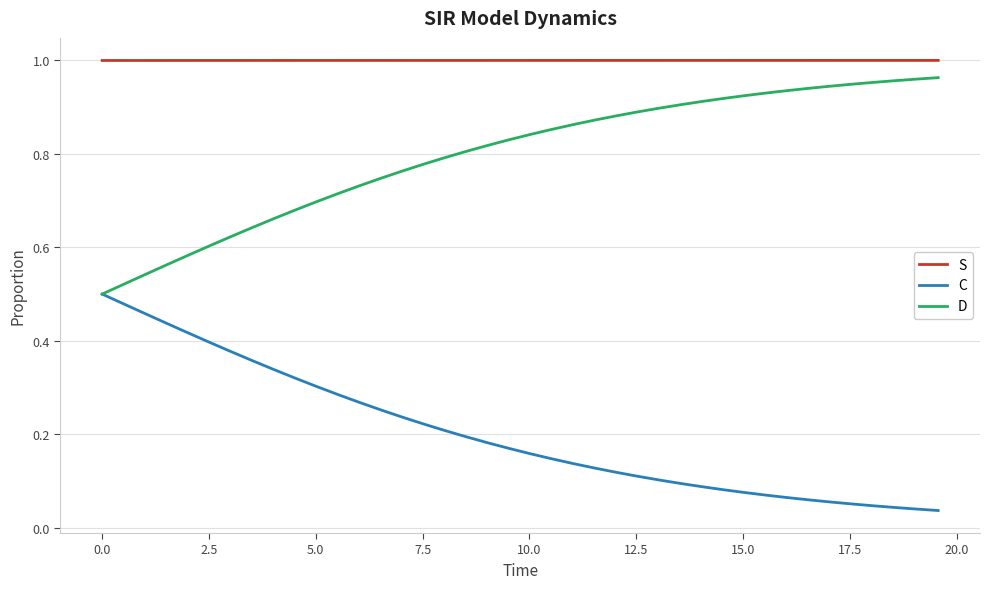

True or false: S and D intersect in this chart.

False